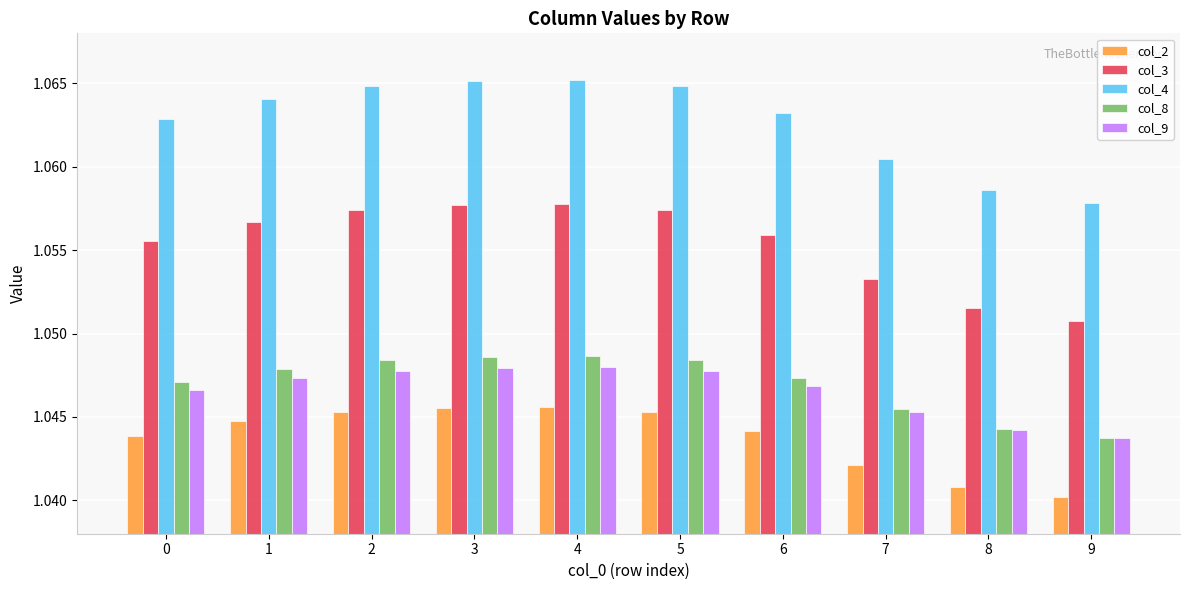

What is the total value across all series at 0?

5.3